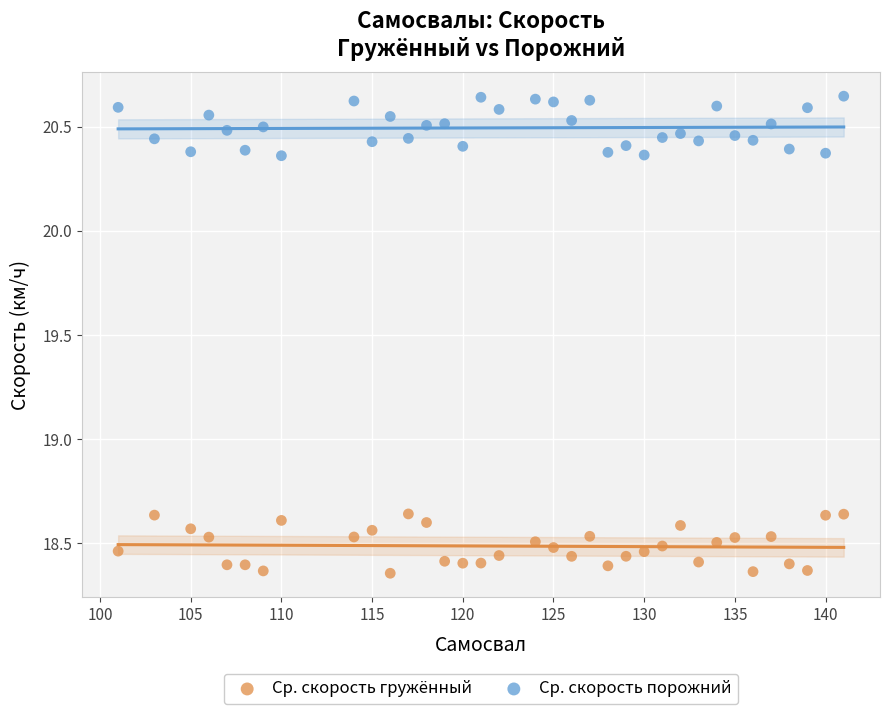

Which series reaches the maximum Y coordinate?

Ср. скорость порожний